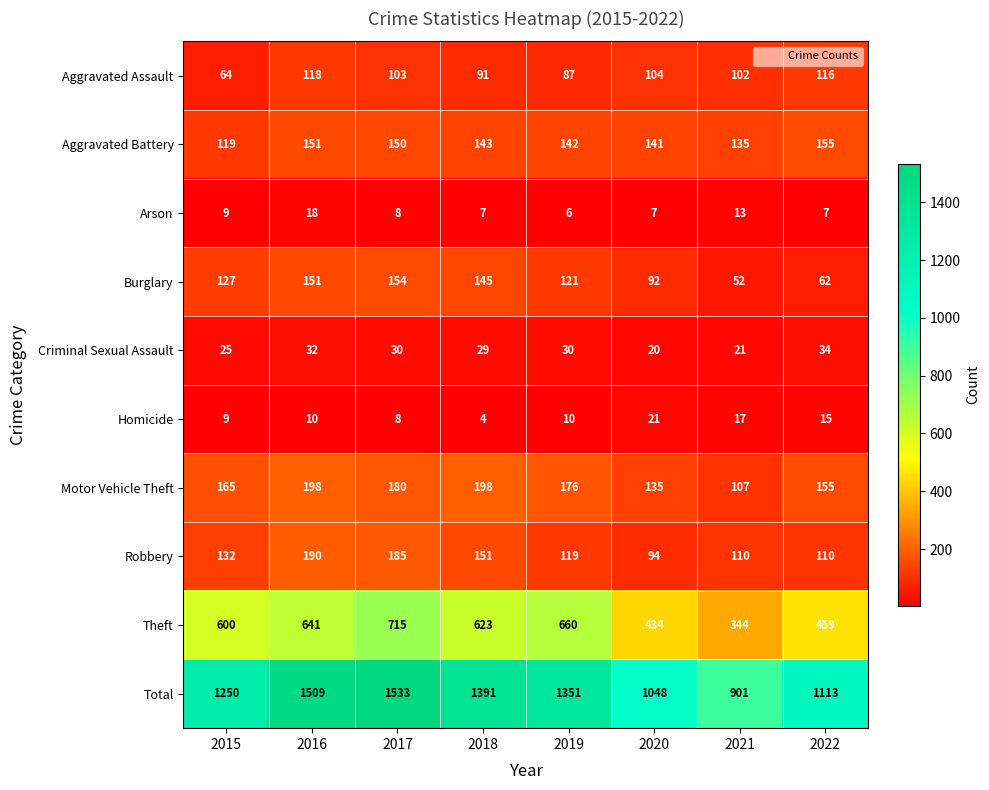

What is the average value of the Robbery series?

136